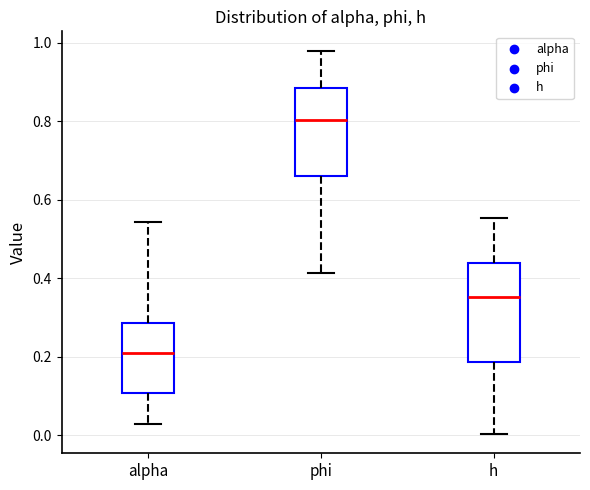

Where does the lower whisker of the box for alpha end on the y-axis? The values are not printed on the chart, so give them approximately, as read against the axis.

0.02